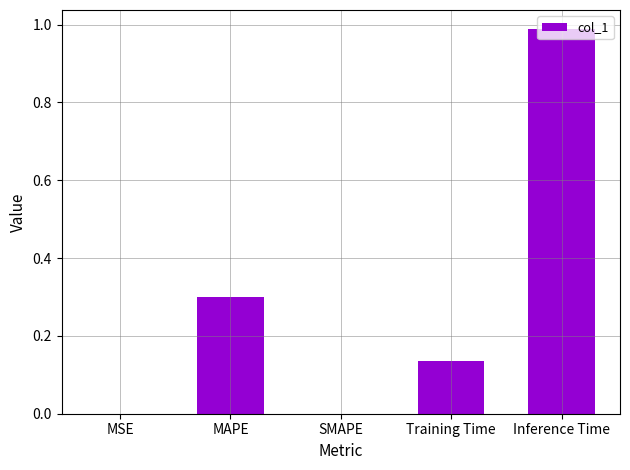

Which has a higher value, MAPE or Inference Time?

Inference Time